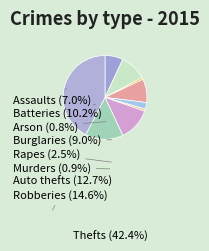

Count the number of slices in the pie.

9